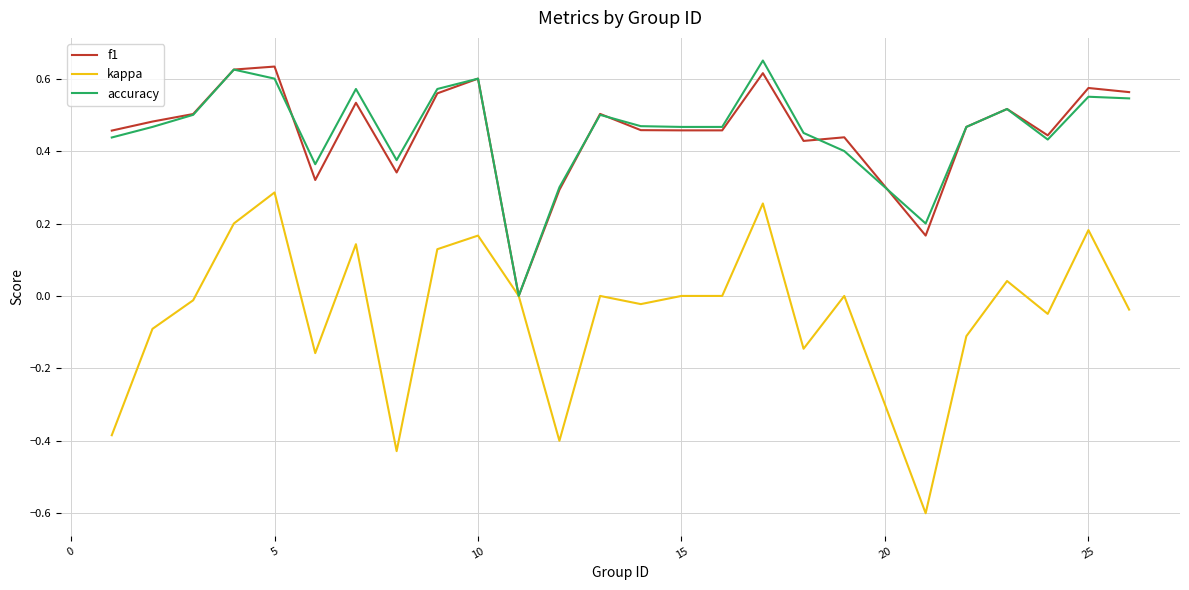

Which series has the largest range (max minus min)?

kappa